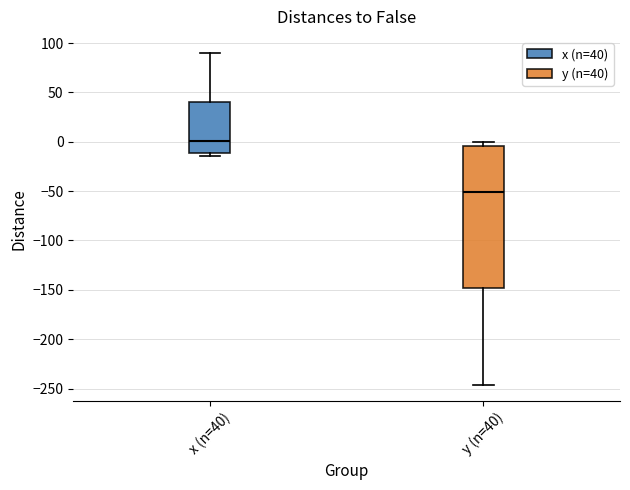

Reading left to right, read every box against the y-axis: the position of its median line, the range the box covers, and the ends of its whiskers. The values are not printed on the chart, so give them approximately, as read against the axis.

x (n=40): median 0, box -10 to 40, whiskers -15 to 90
y (n=40): median -50, box -150 to -5, whiskers -245 to 0